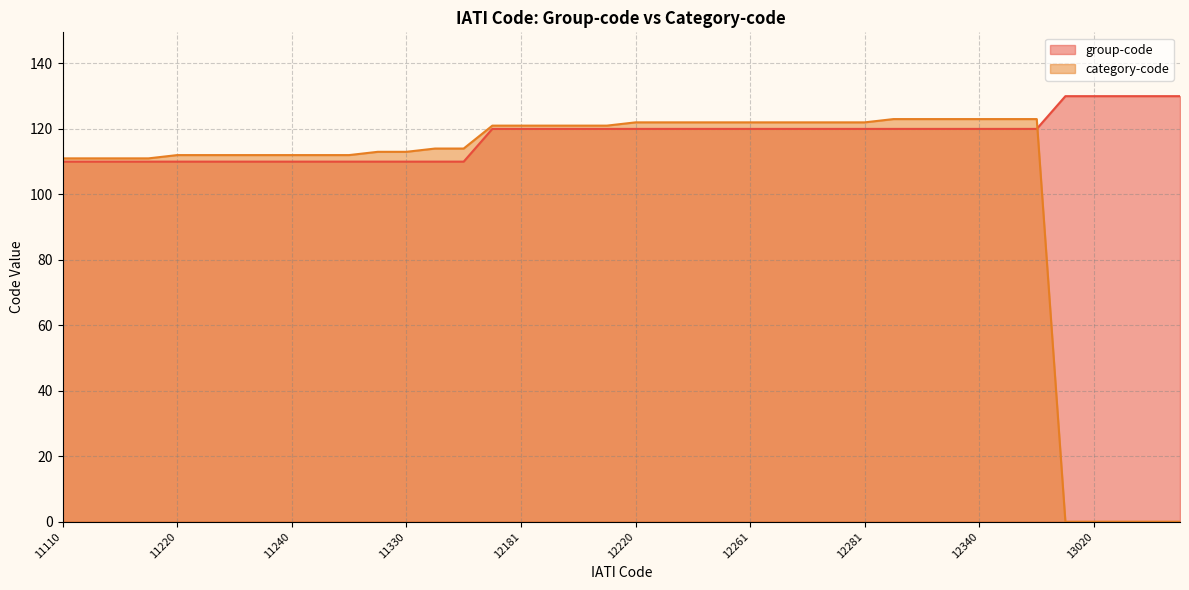

List the series in order of their peak value, lowest first.

category-code, group-code